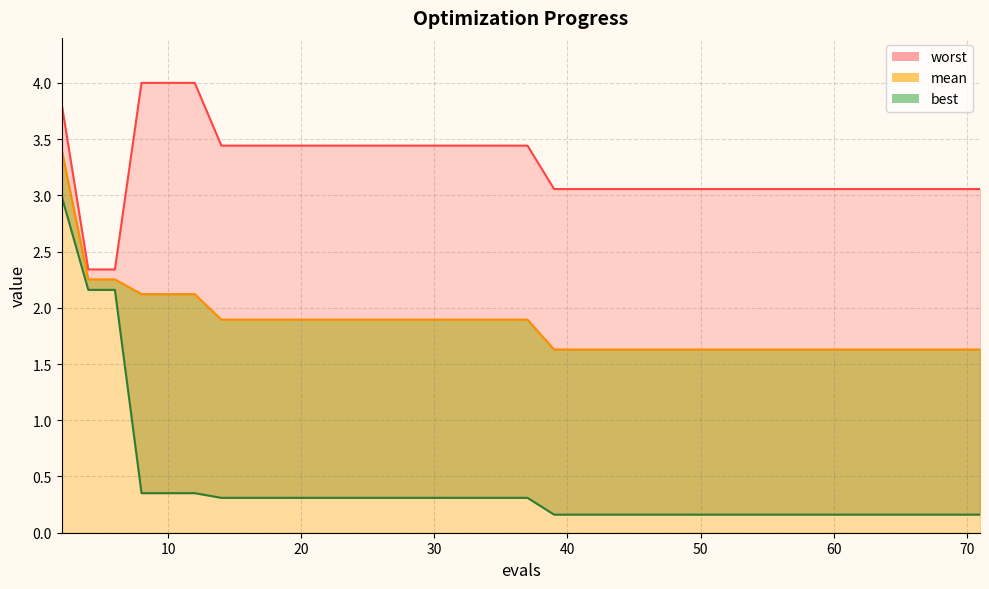

True or false: mean and best intersect in this chart.

False